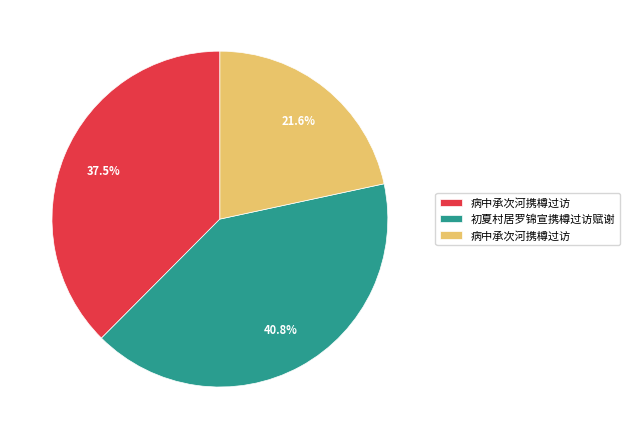

Does any single category account for the majority?

No